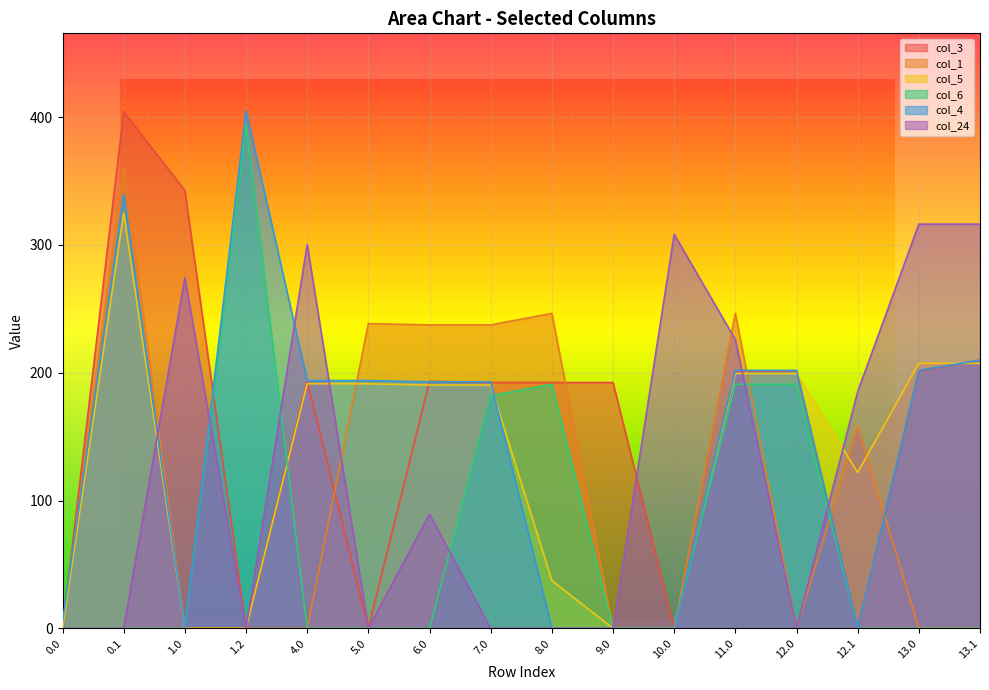

How many values in the col_24 series are below 89?

8